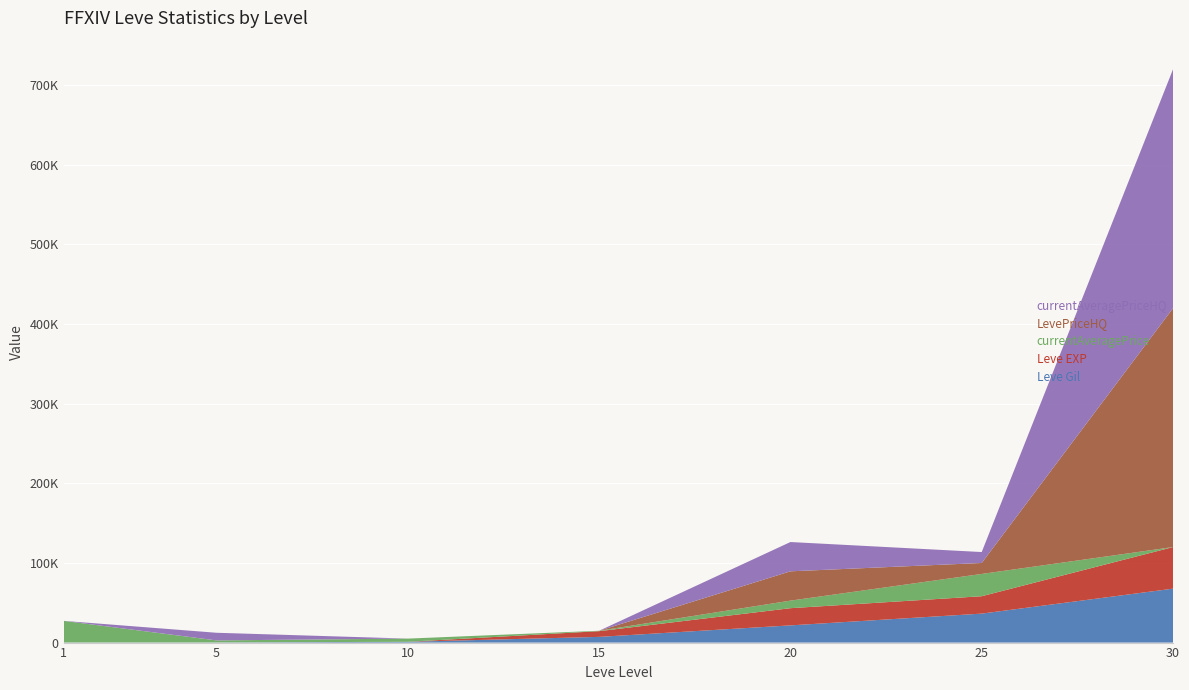

Reading left to right, transcribe all the data shown in this chart.

Leve Gil: 1=160	5=220	10=990	15=7170	20=21600	25=36390	30=67730
Leve EXP: 1=1	5=5	10=9	15=7170	20=21600	25=21830	30=52220
currentAveragePrice: 1=27128	5=2507	10=4008	15=515	20=9498	25=28000	30=0
LevePriceHQ: 1=0	5=0	10=0	15=0	20=36797	25=13750	30=300000
currentAveragePriceHQ: 1=0	5=9599	10=0	15=0	20=36797	25=13750	30=300000